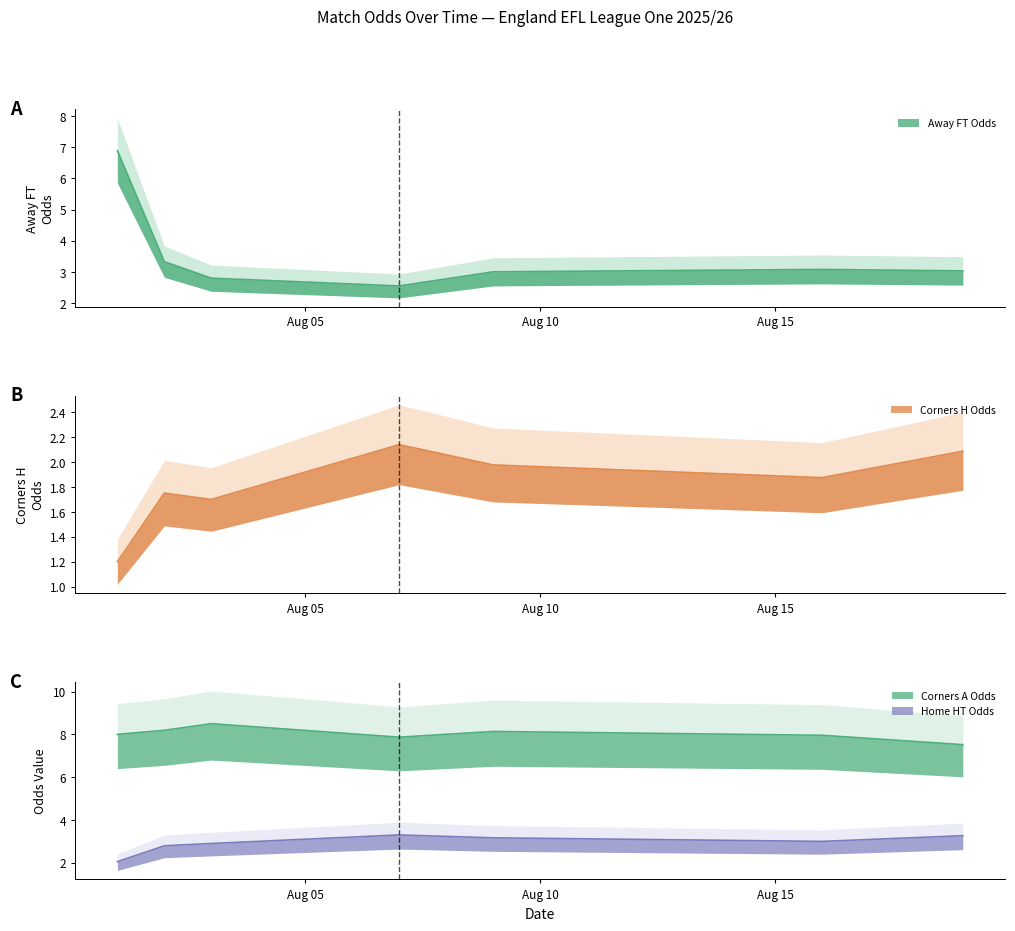

What is the value of the Corners A Odds point at the 35th from the left?

6.3